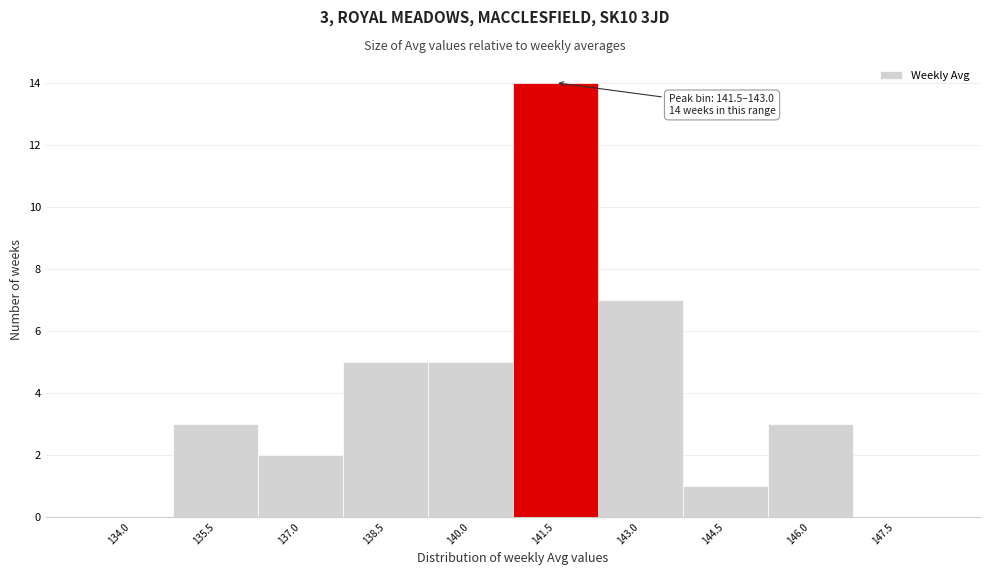

Reading left to right, transcribe all the data shown in this chart.

134.0=0	135.5=3	137.0=2	138.5=5	140.0=5	141.5=14	143.0=7	144.5=1	146.0=3	147.5=0